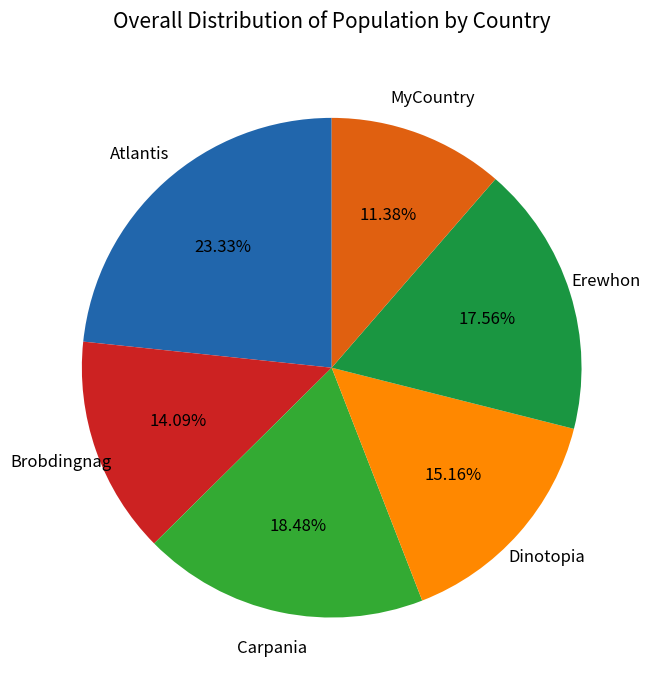

Which category has the biggest portion of the pie?

Atlantis